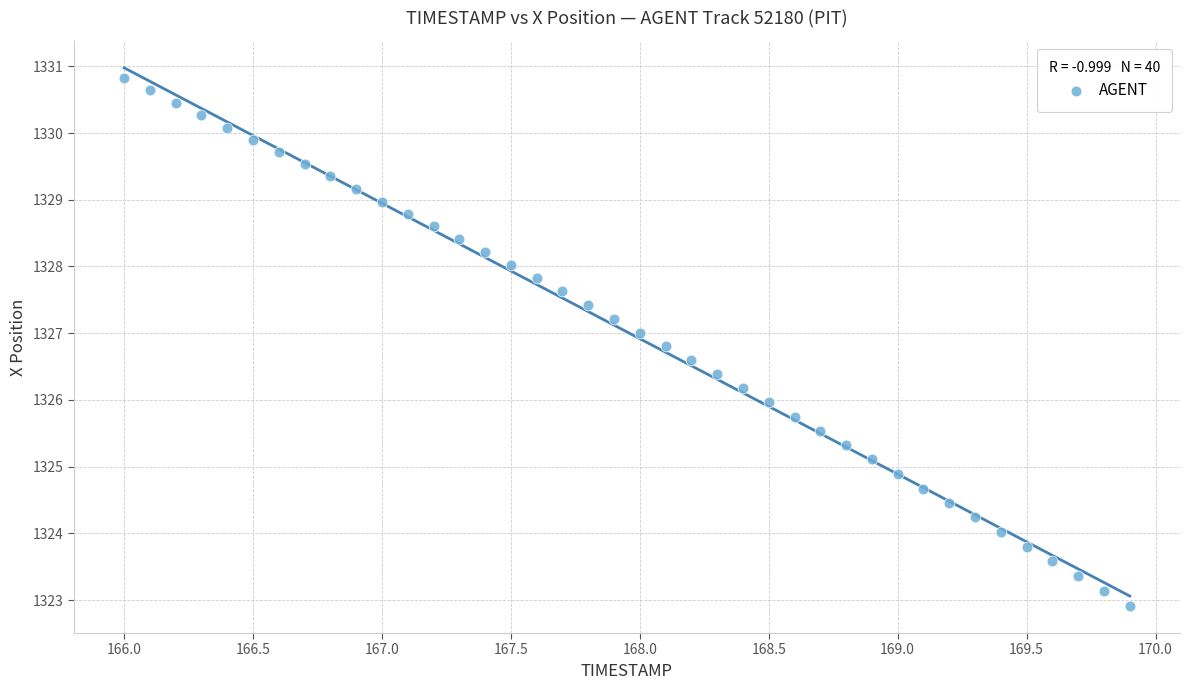

What is the range of X values (max minus min)?

3.9